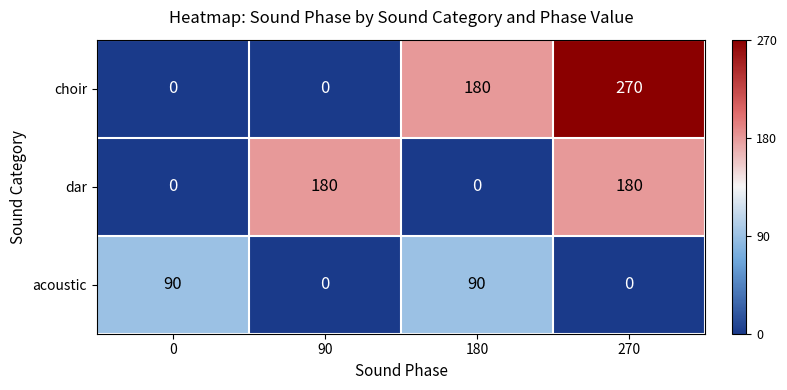

The acoustic series shows -34 at 90. True or false?

False